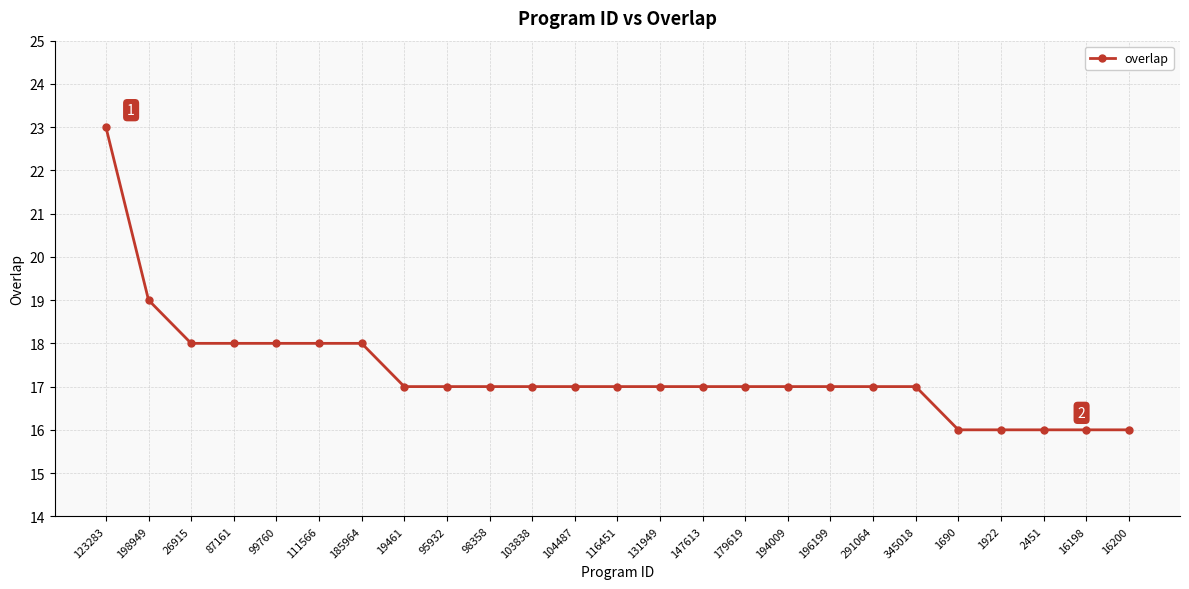

Count the number of data series in this chart.

1